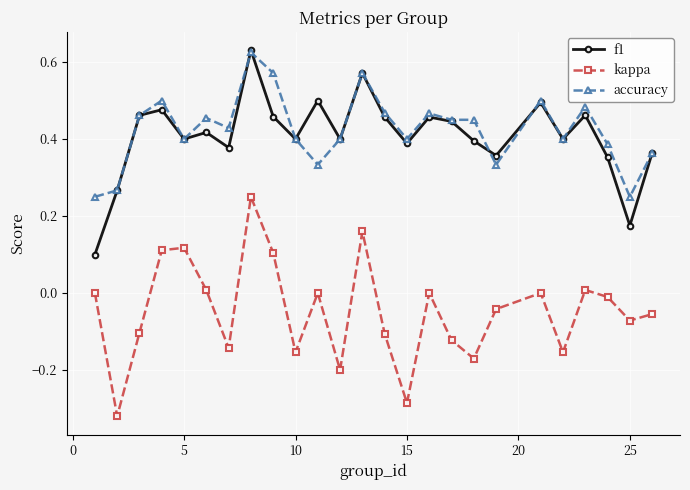

True or false: kappa and accuracy cross at least once.

False